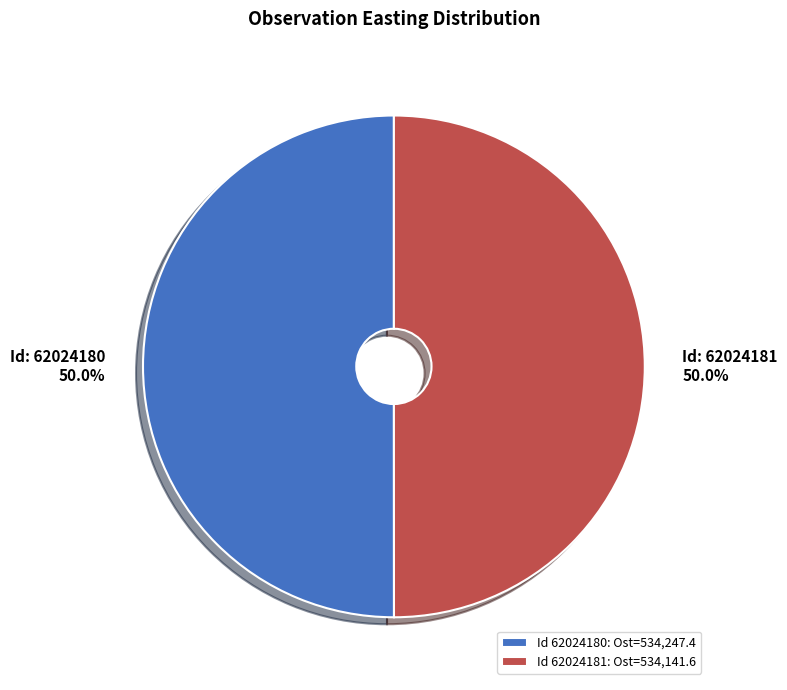

How many slices are in this pie chart?

2